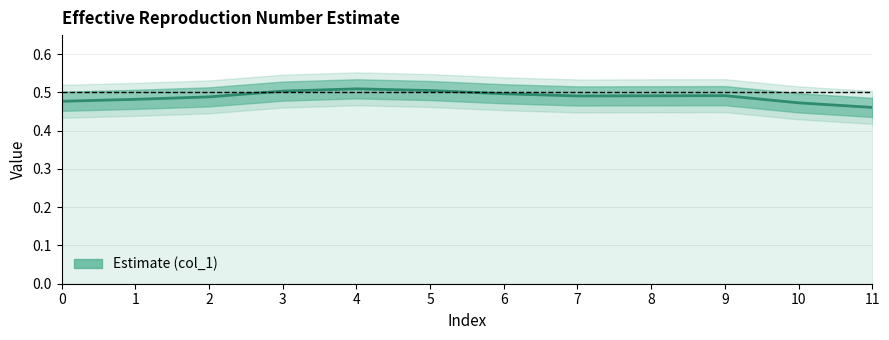

At which category does the chart reach its minimum across all series?

11